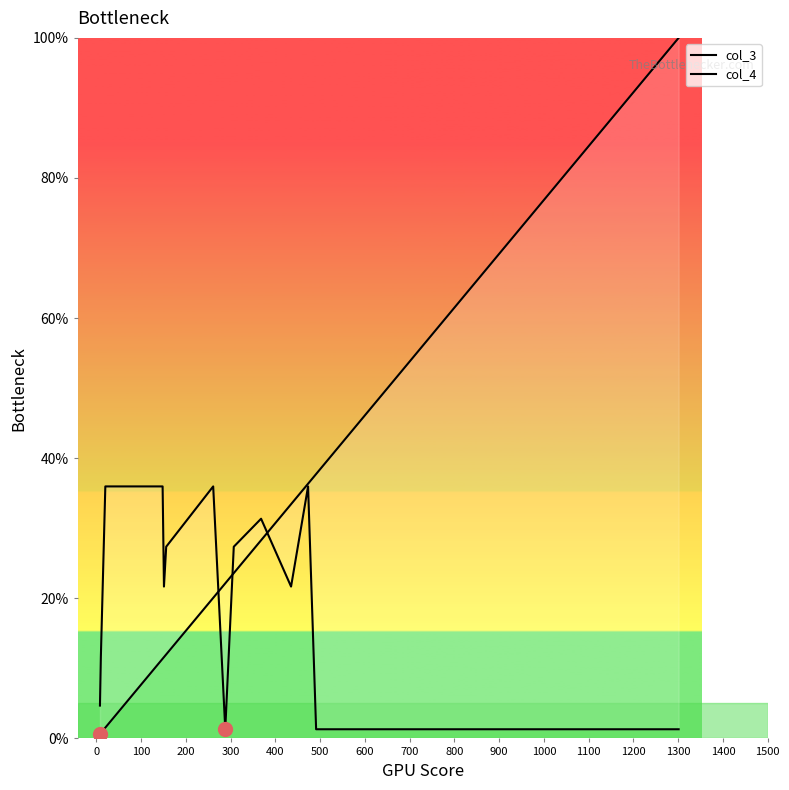

What is the value of the col_3 point at the 5th from the left?

11.6